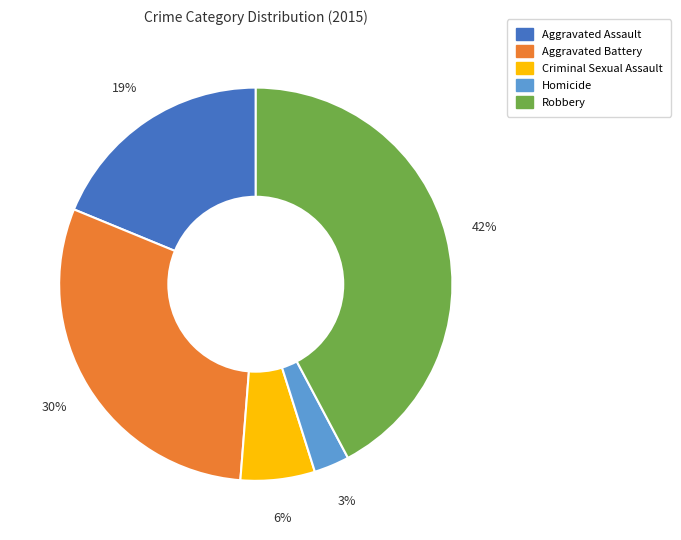

Count the number of slices in the pie.

5